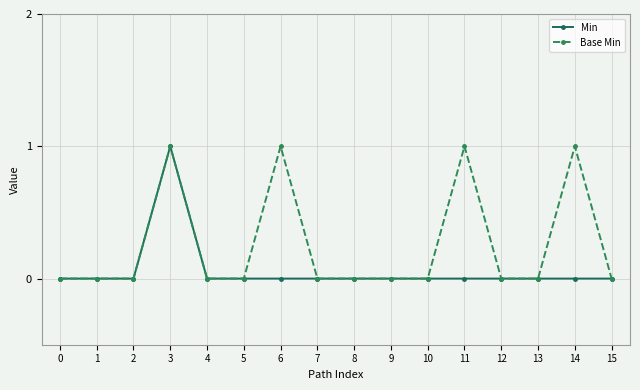

True or false: Base Min has more than 2 interior local peaks.

True